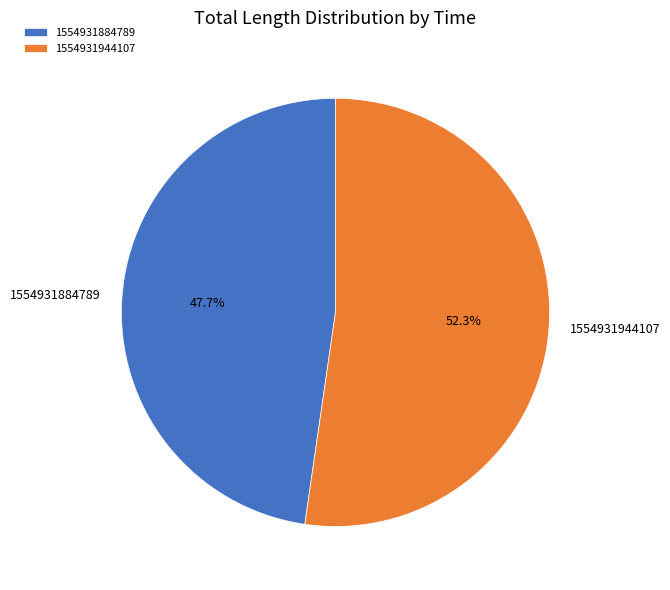

To the nearest percent, what is the average slice percentage?

50%